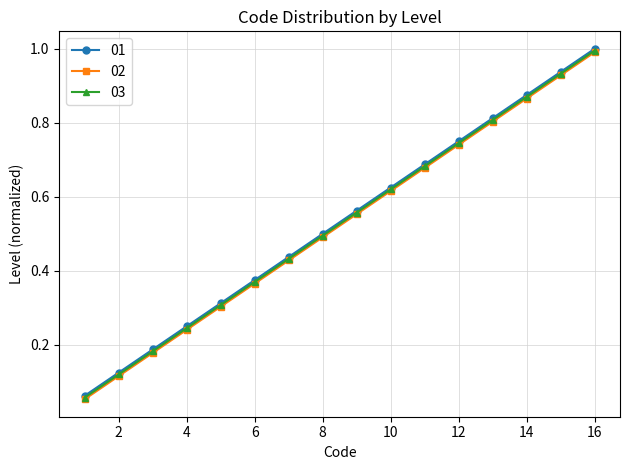

At how many categories does at least one series exceed 0?

16